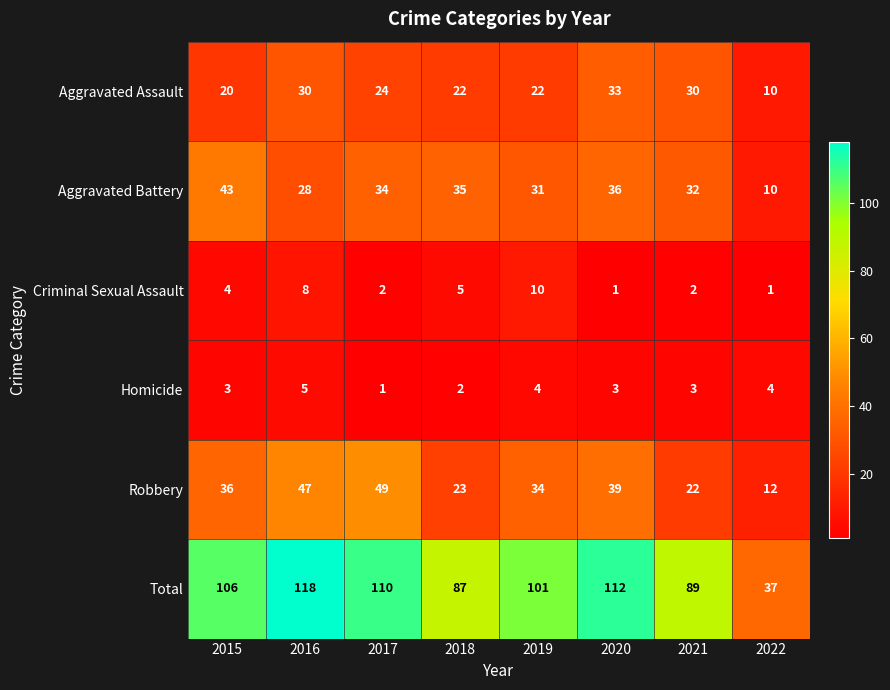

How many values in the Total series are below 106?

4